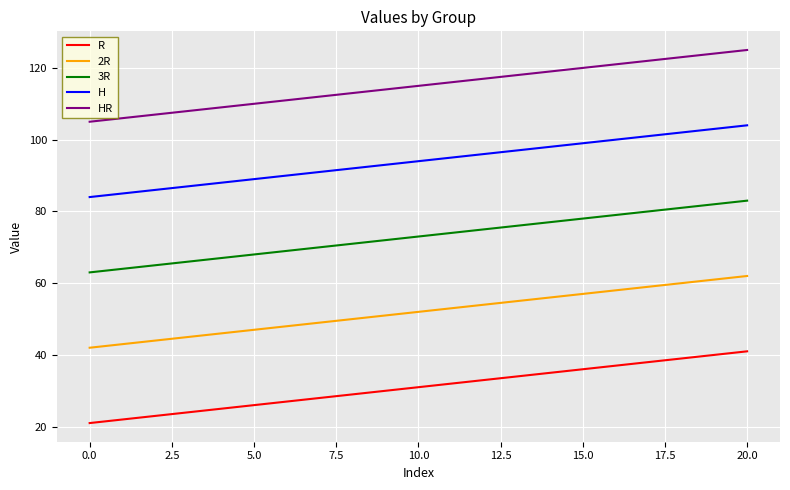

Which series has the largest total across all categories?

HR